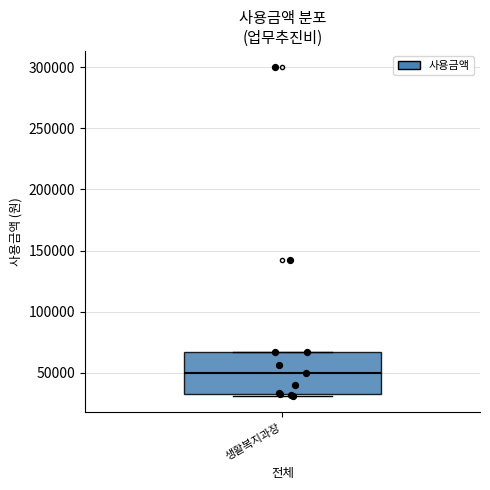

Where is the upper edge of the box for 생활복지과장 on the y-axis? The values are not printed on the chart, so give them approximately, as read against the axis.

65000